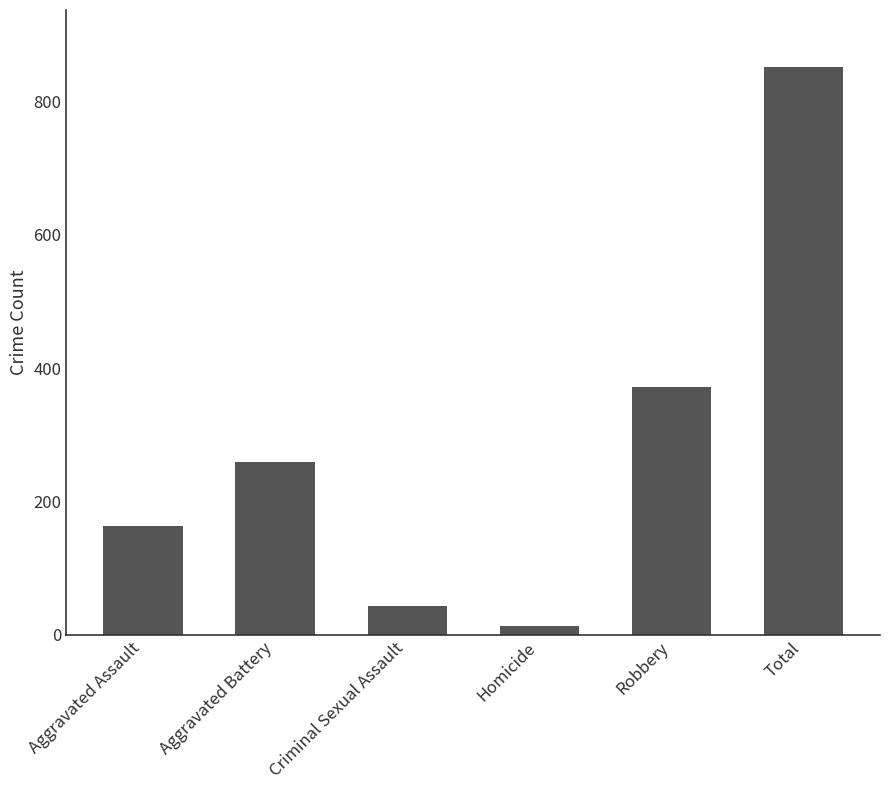

The value at Total is 852. True or false?

True